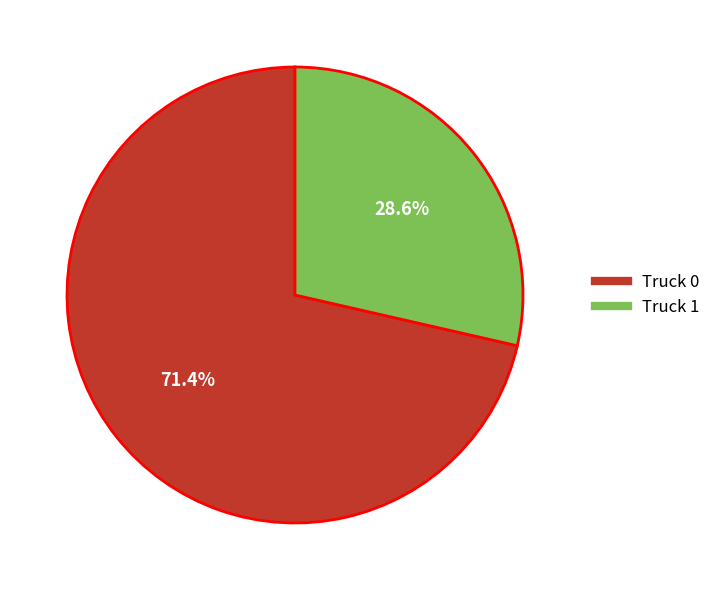

To the nearest percent, what is the difference between the Truck 1 and Truck 0 slice percentages?

43%